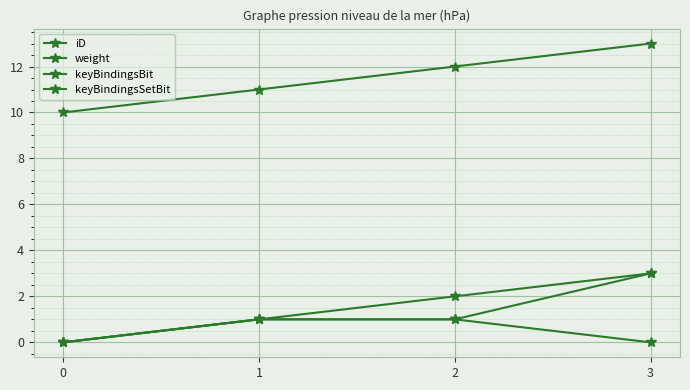

Does the chart have visible grid lines?

Yes